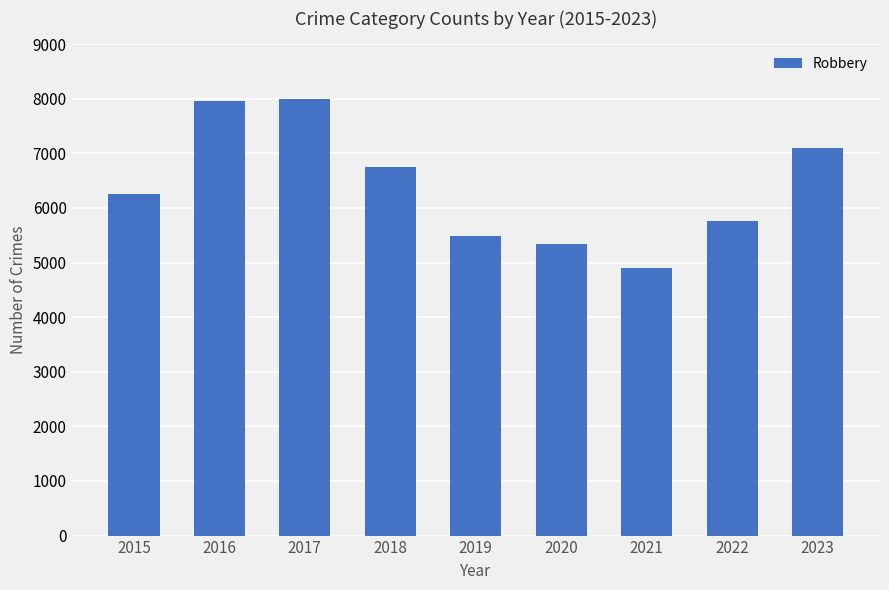

What is the difference between the second highest and second lowest values?

2617